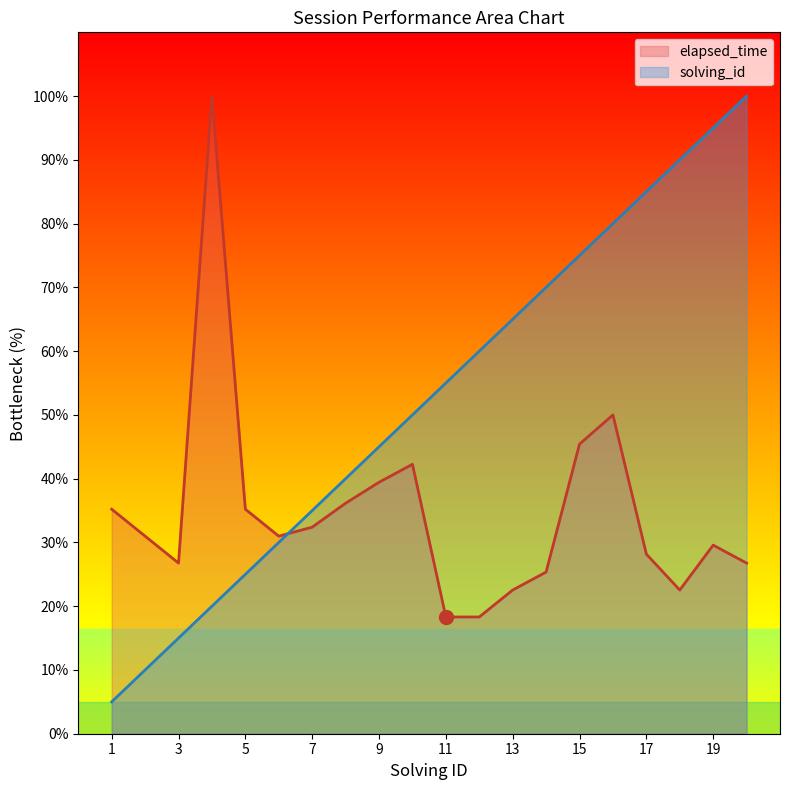

What is the difference between the maximum and minimum values in the elapsed_time series?

81.7